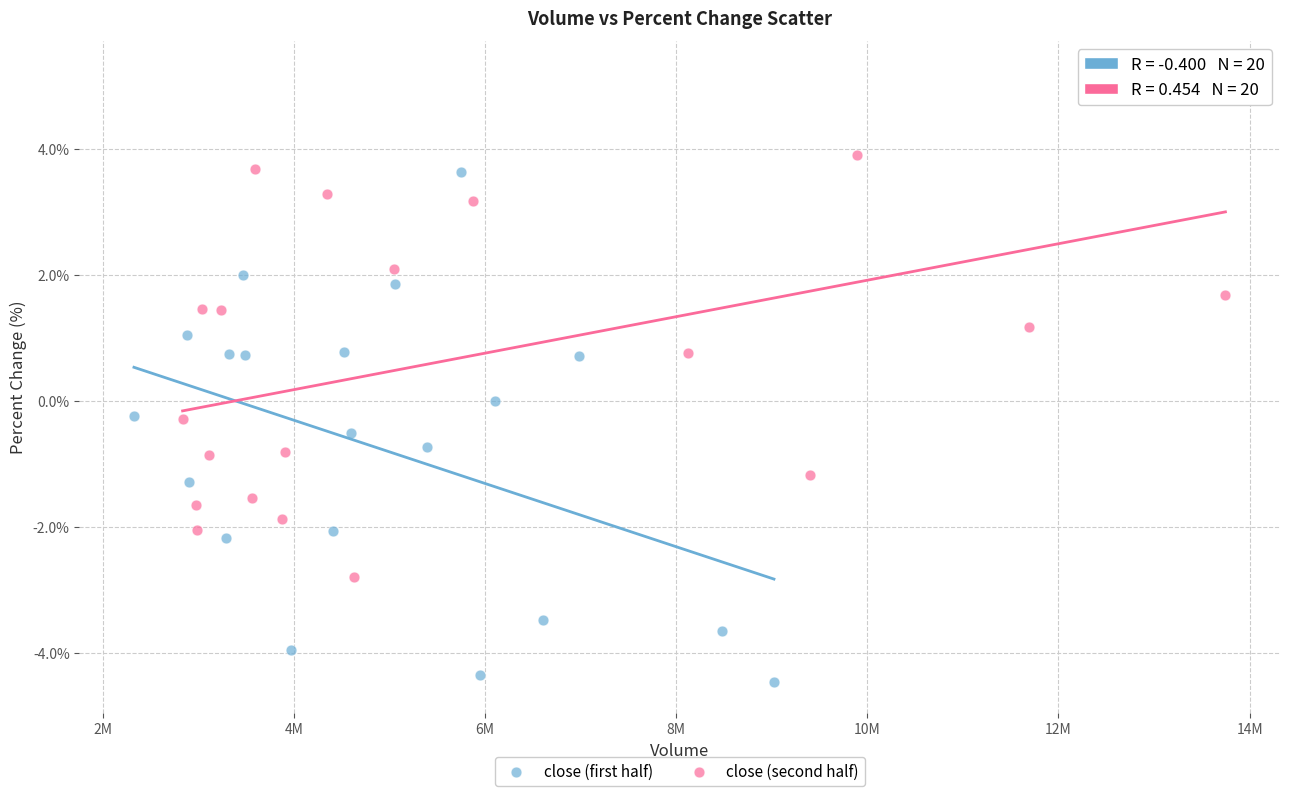

Which series reaches the minimum Y coordinate?

close (first half)